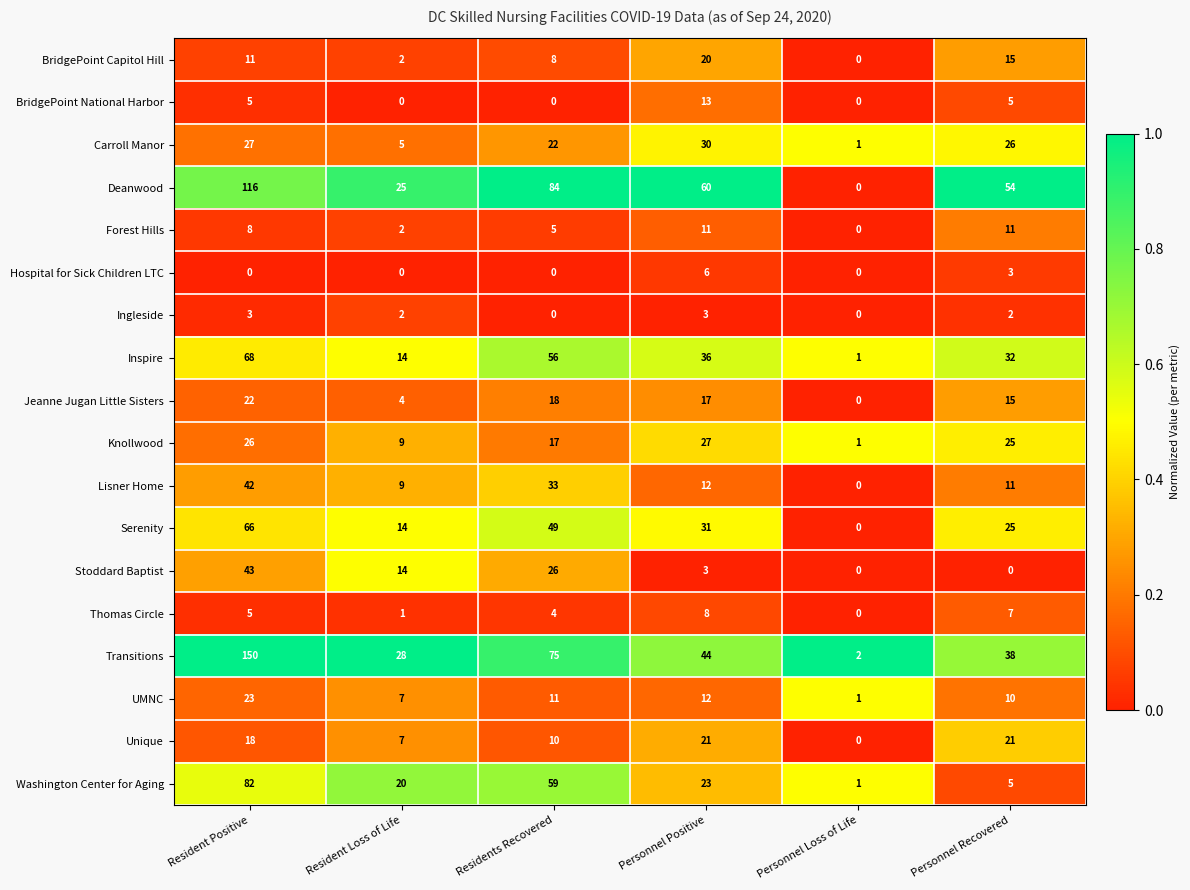

Which label corresponds to the largest value in the chart?

Resident Positive